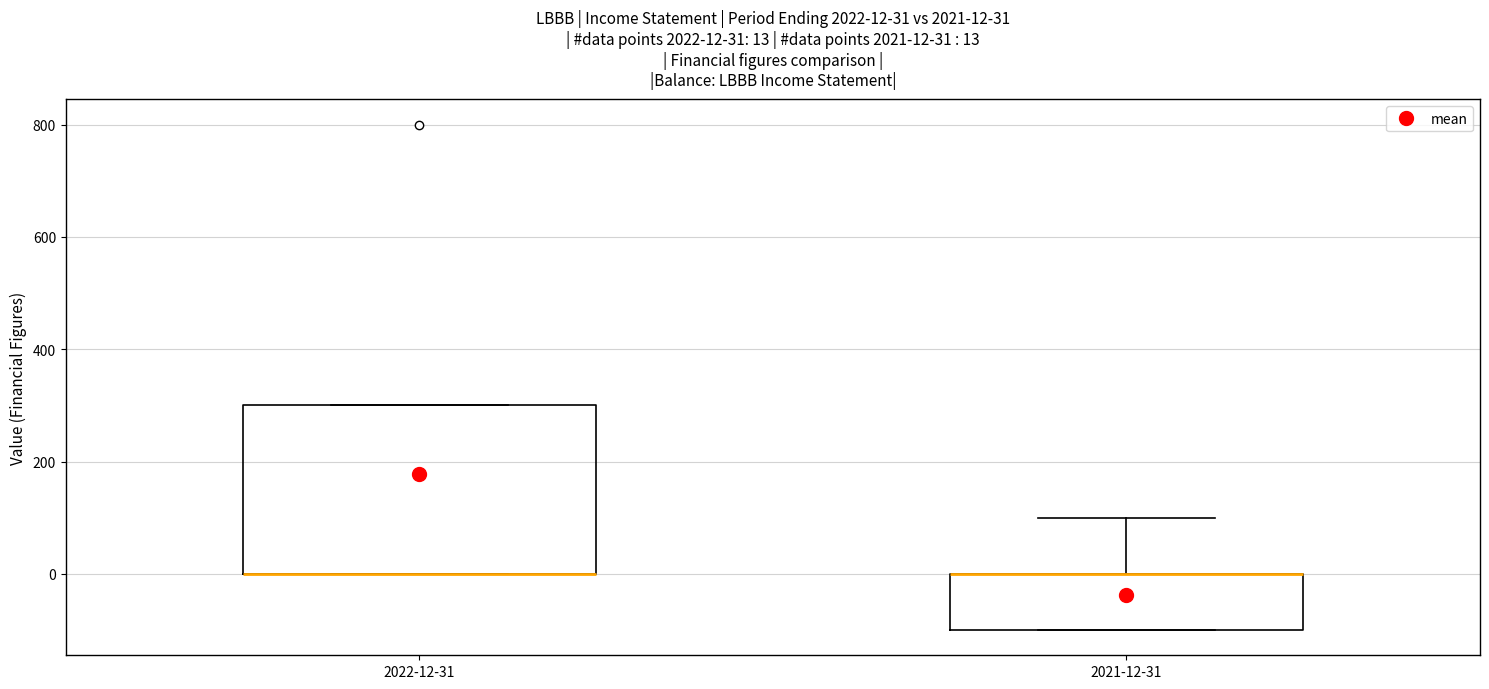

Which box is the tallest, from its lower edge to its upper edge?

2022-12-31